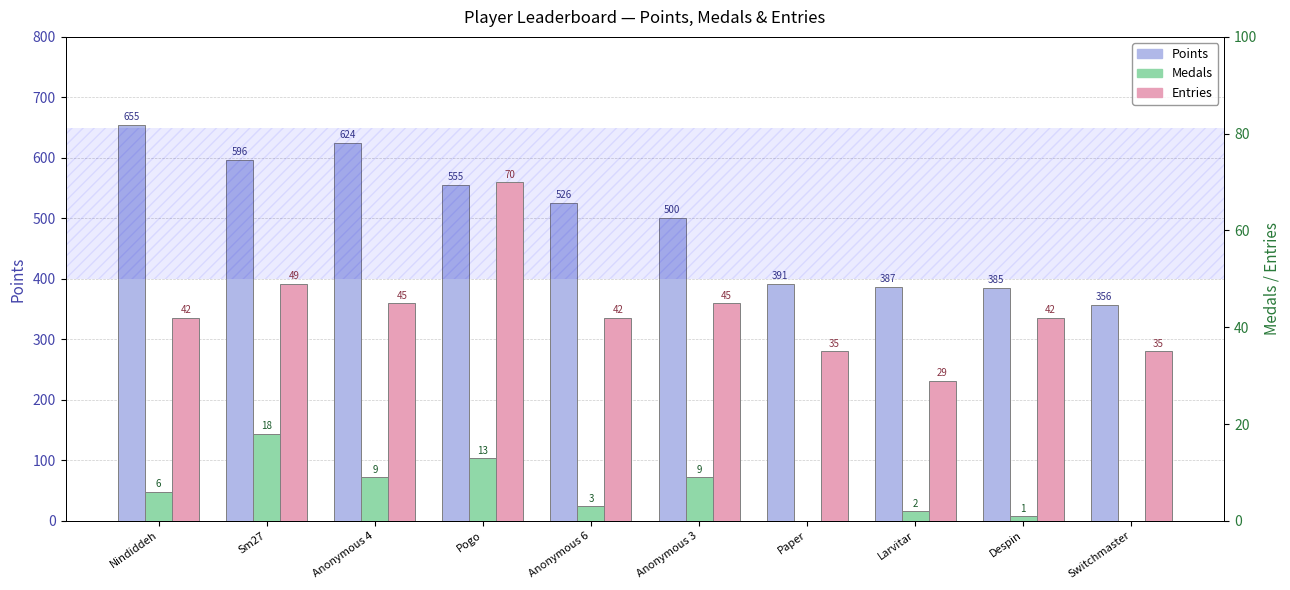

What position from the left is Nindiddeh?

1